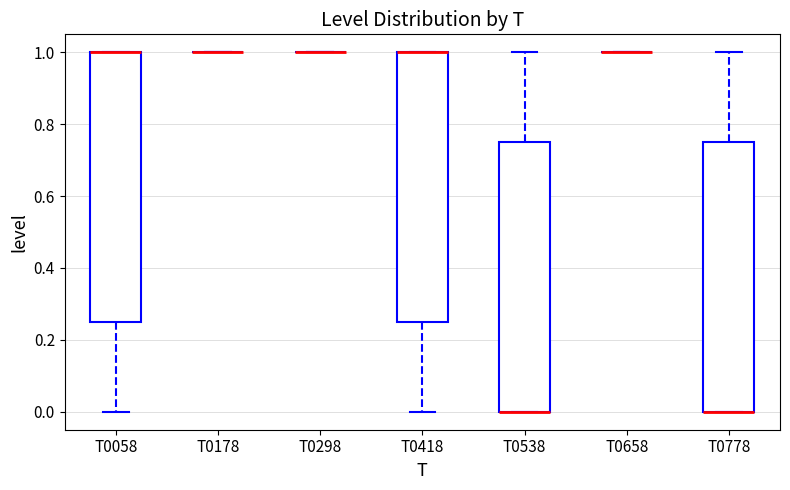

Reading left to right, transcribe this box plot: for each box, give where its median line is, the range the box spans, and where its two whiskers end, as read against the y-axis. The values are not printed on the chart, so give them approximately, as read against the axis.

T0058: median 1.00 (drawn on the box's upper edge), box 0.26 to 1.00, whiskers 0.00 to 1.00
T0178: box collapsed to a line at 1.00, whiskers 1.00 to 1.00
T0298: box collapsed to a line at 1.00, whiskers 1.00 to 1.00
T0418: median 1.00 (drawn on the box's upper edge), box 0.26 to 1.00, whiskers 0.00 to 1.00
T0538: median 0.00 (drawn on the box's lower edge), box 0.00 to 0.76, whiskers 0.00 to 1.00
T0658: box collapsed to a line at 1.00, whiskers 1.00 to 1.00
T0778: median 0.00 (drawn on the box's lower edge), box 0.00 to 0.76, whiskers 0.00 to 1.00